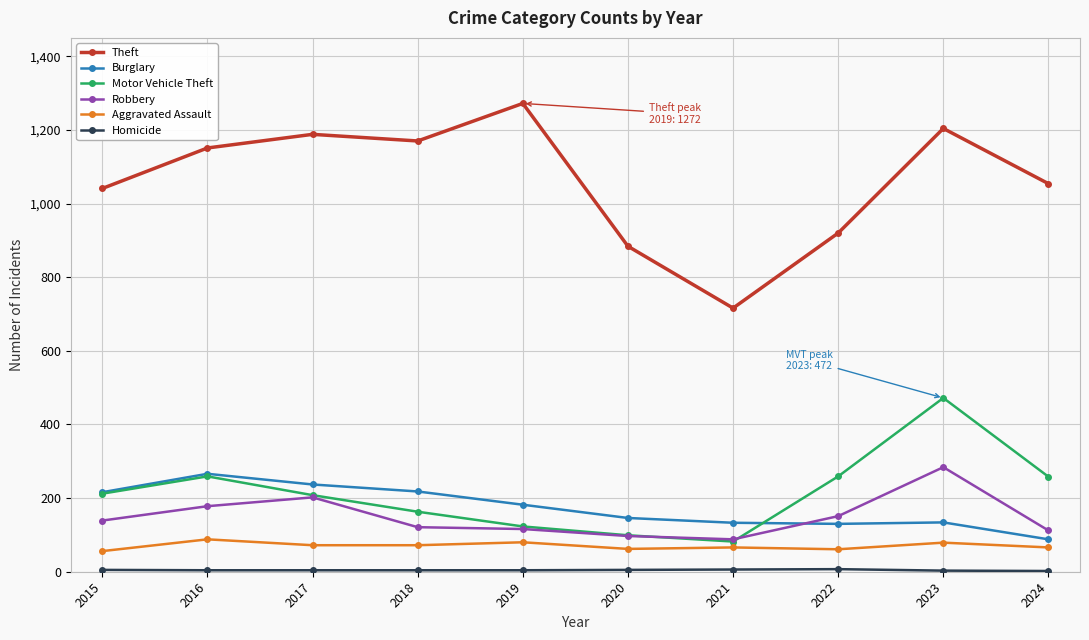

What is the smallest value displayed?

2